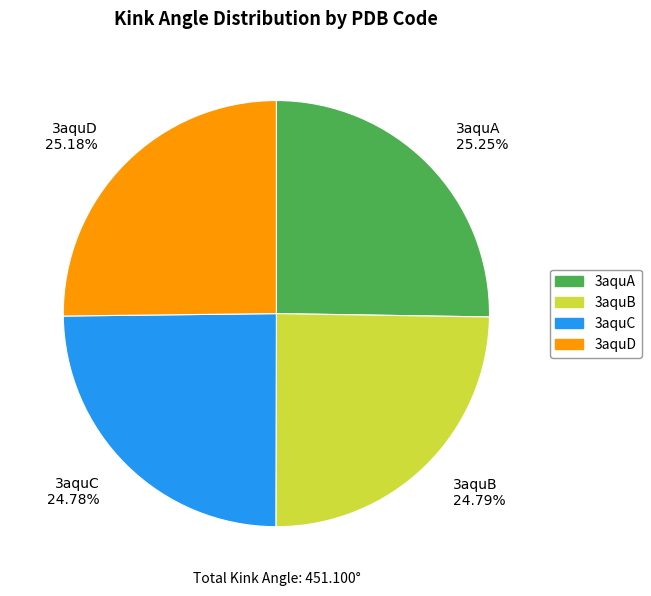

Do 3aquC and 3aquB together represent more than half of the pie?

No